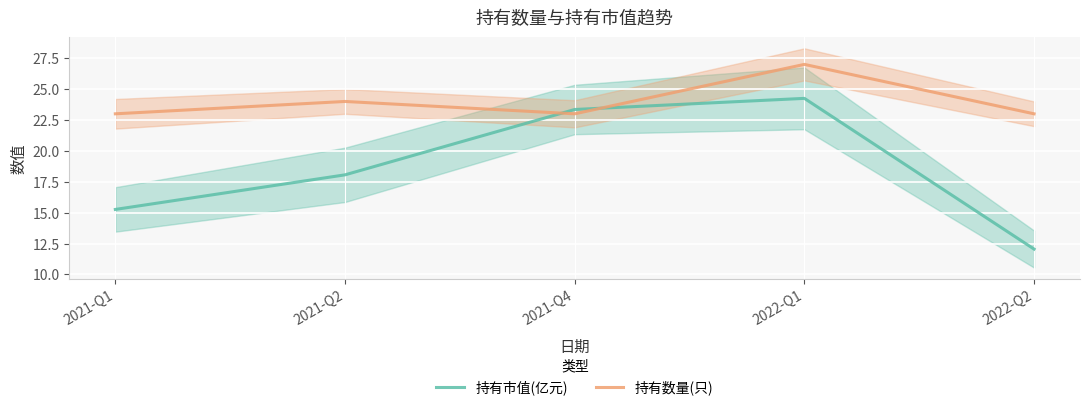

What is the total value across all series at 2022-Q1?

51.2